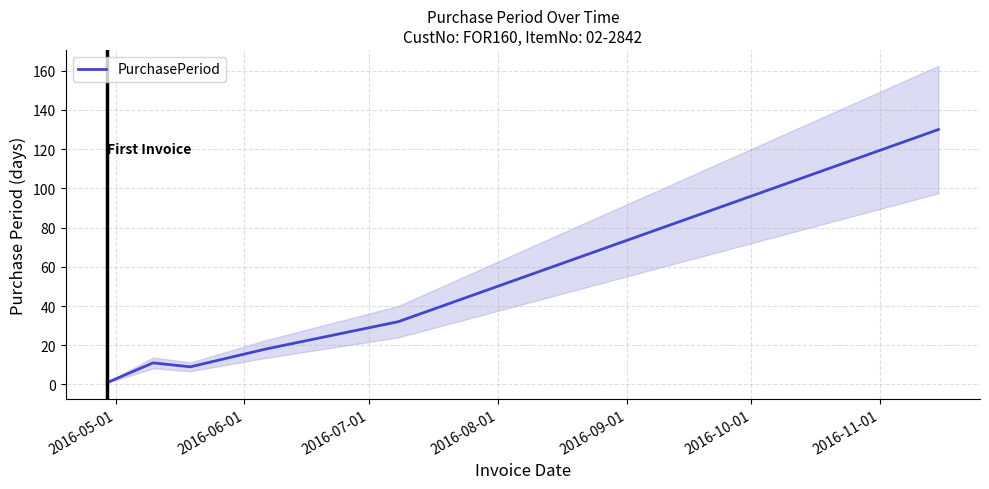

What is the maximum value shown in the chart?

130